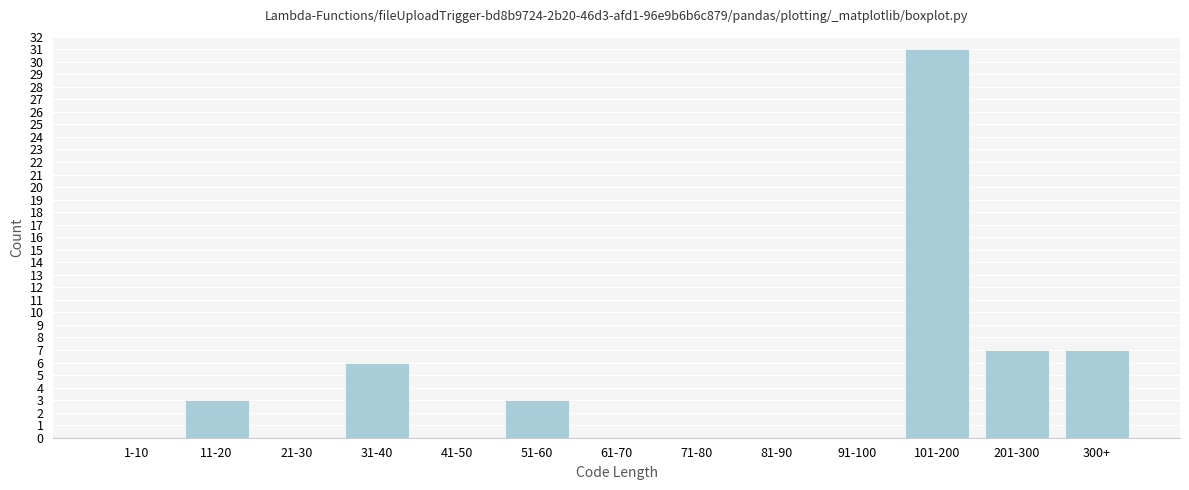

Reading left to right, list all the values displayed in this chart.

1-10=0	11-20=3	21-30=0	31-40=6	41-50=0	51-60=3	61-70=0	71-80=0	81-90=0	91-100=0	101-200=31	201-300=7	300+=7